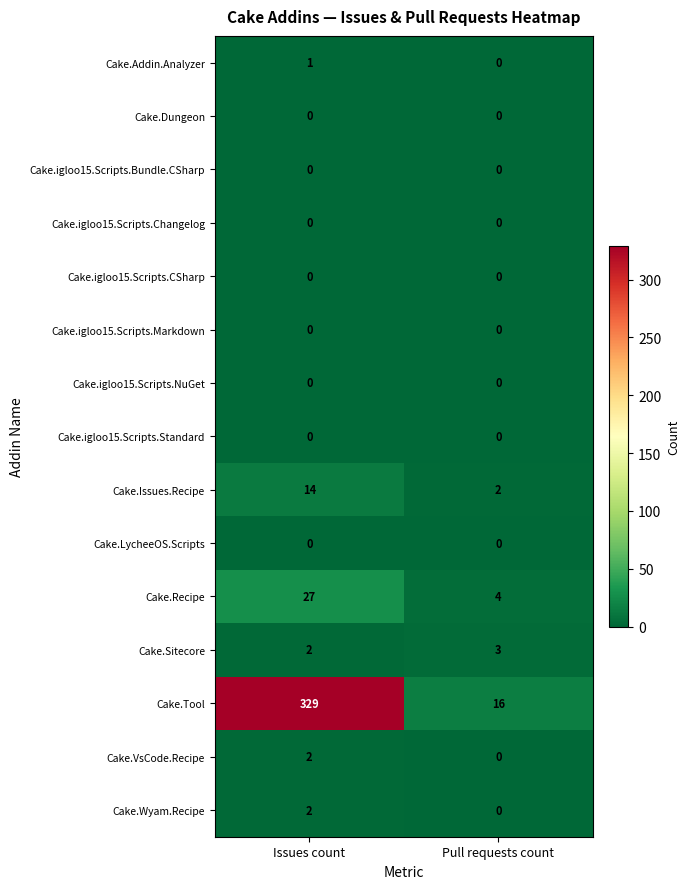

True or false: Cake.Sitecore has a value of 2 at Issues count.

True